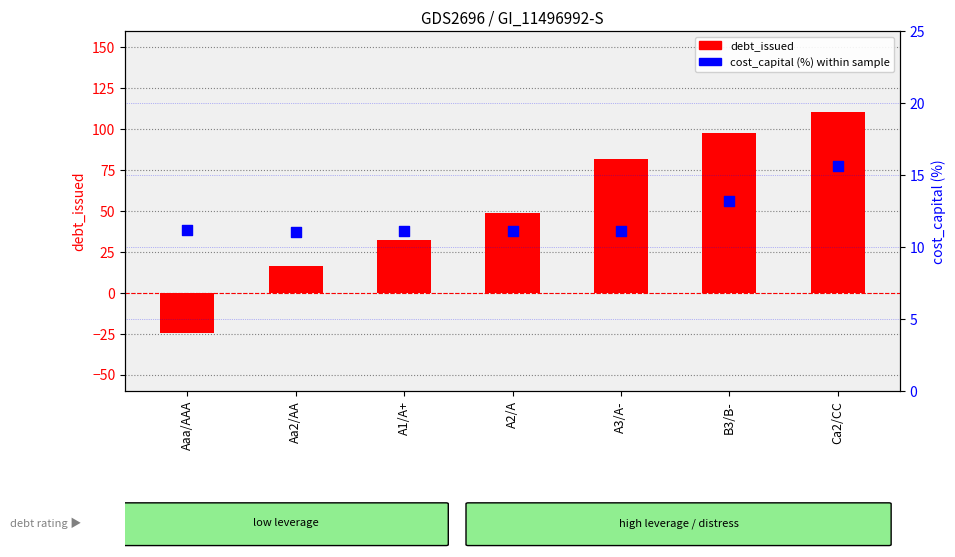

Which series has the largest total across all categories?

debt_issued (raw)